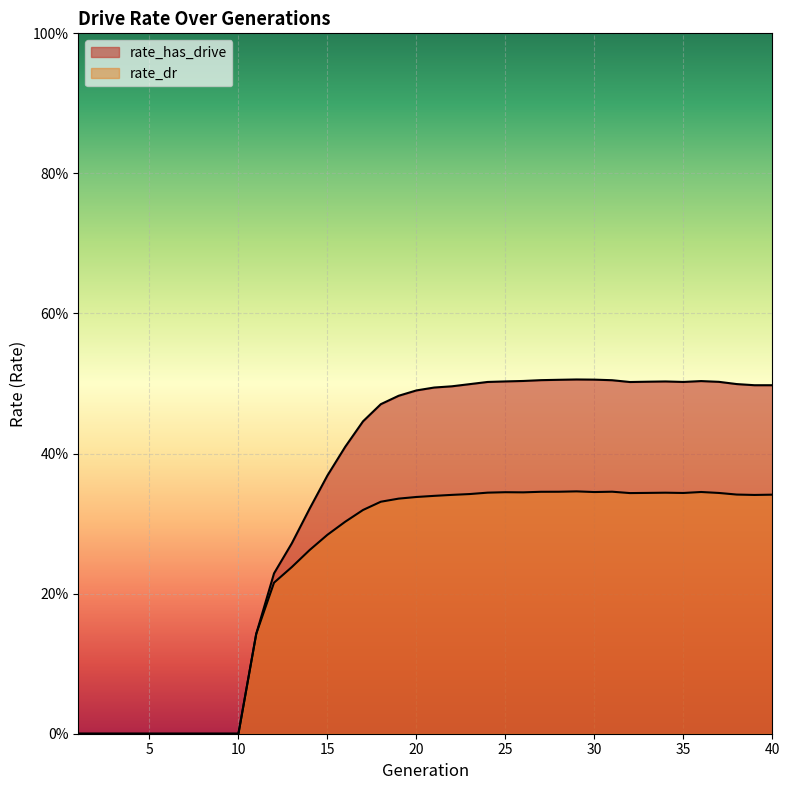

Reading right to left, transcribe all the data shown in this chart.

rate_has_drive: 0.5	0.5	0.5	0.5	0.5	0.5	0.5	0.5	0.5	0.5	0.5	0.5	0.5	0.5	0.5	0.5	0.5	0.5	0.5	0.5	0.5	0.5	0.5	0.4	0.4	0.4	0.3	0.3	0.2	0.1	0.0	0.0	0.0	0.0	0.0	0.0	0.0	0.0	0.0	0.0
rate_dr: 0.3	0.3	0.3	0.3	0.3	0.3	0.3	0.3	0.3	0.3	0.3	0.3	0.3	0.3	0.3	0.3	0.3	0.3	0.3	0.3	0.3	0.3	0.3	0.3	0.3	0.3	0.3	0.2	0.2	0.1	0.0	0.0	0.0	0.0	0.0	0.0	0.0	0.0	0.0	0.0